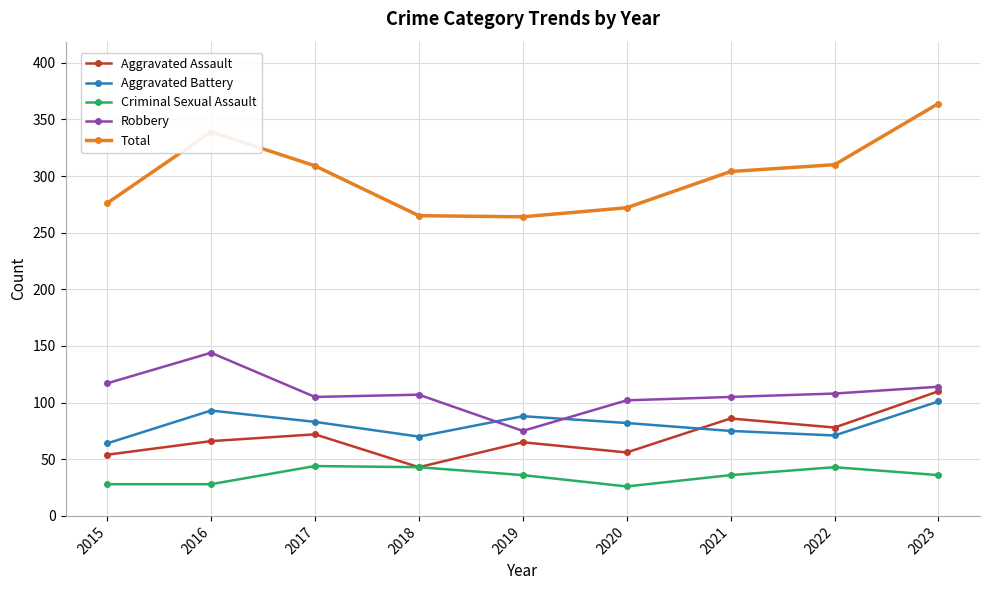

What is the value of the Total point at the 6th from the left?

272